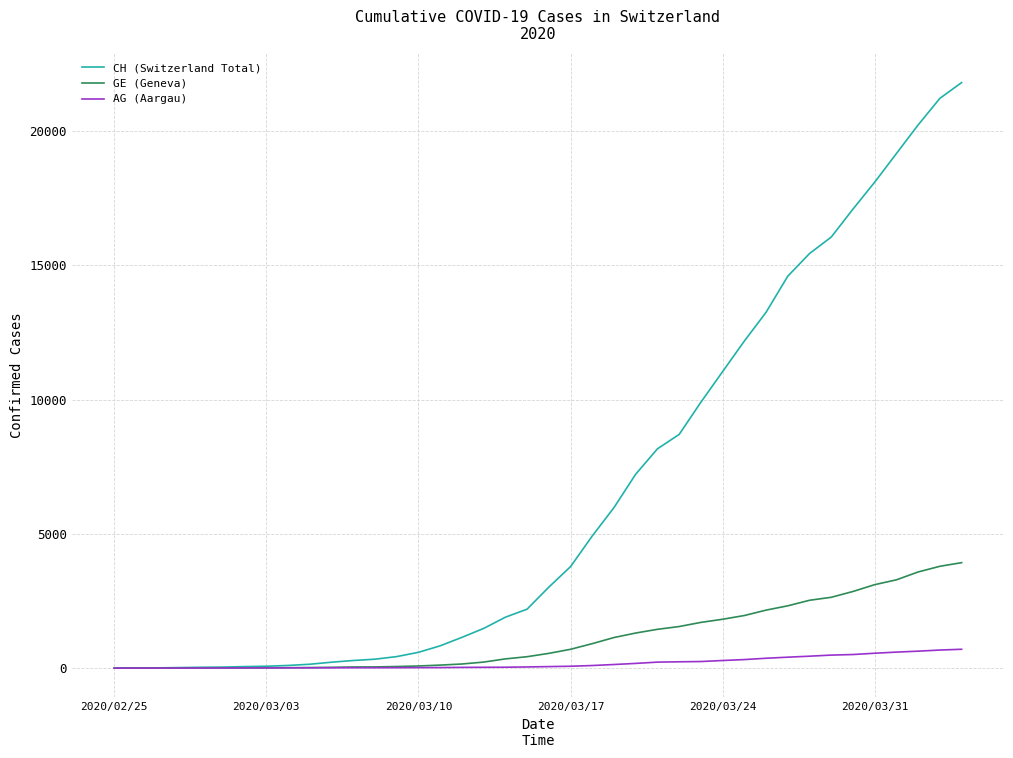

List the series in order of their peak value, lowest first.

AG (Aargau), GE (Geneva), CH (Switzerland Total)